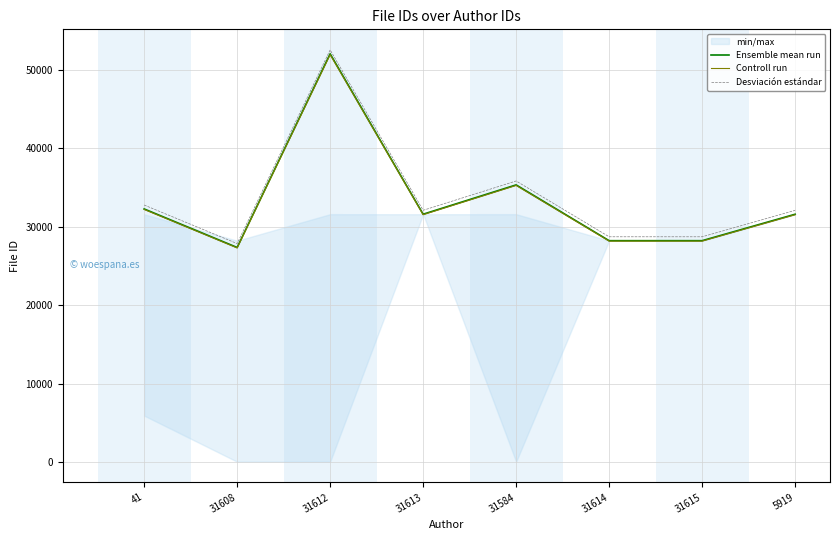

What is the minimum value shown in the chart?

27312.3